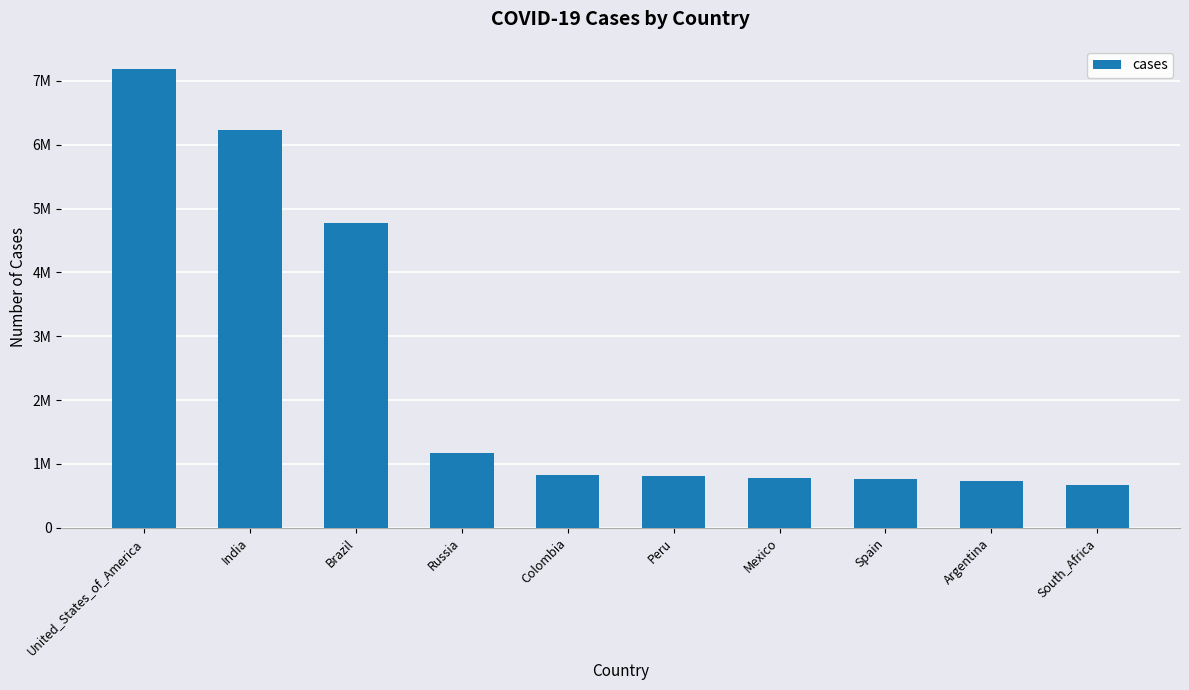

What is the maximum value shown in the chart?

7191061